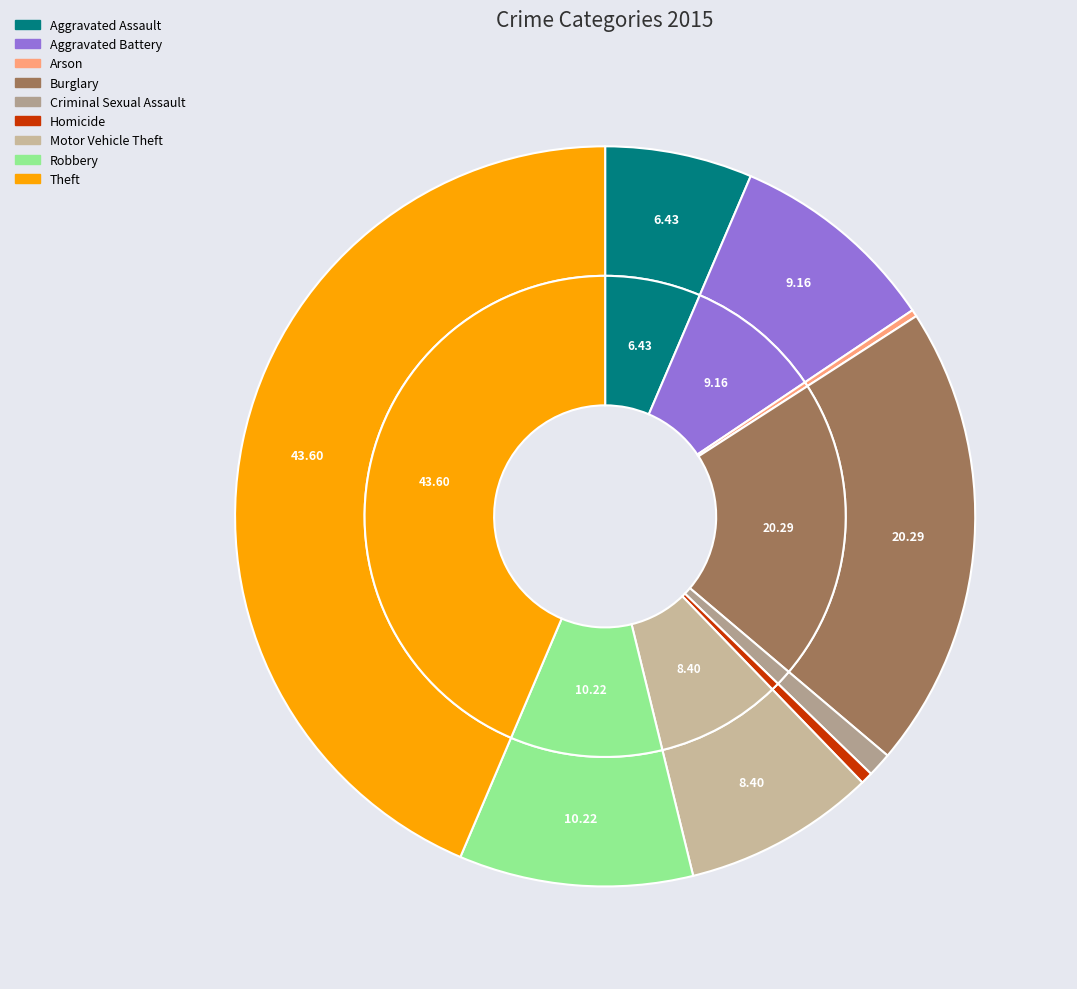

Rank the categories by value from lowest to highest.

Arson, Homicide, Criminal Sexual Assault, Aggravated Assault, Motor Vehicle Theft, Aggravated Battery, Robbery, Burglary, Theft